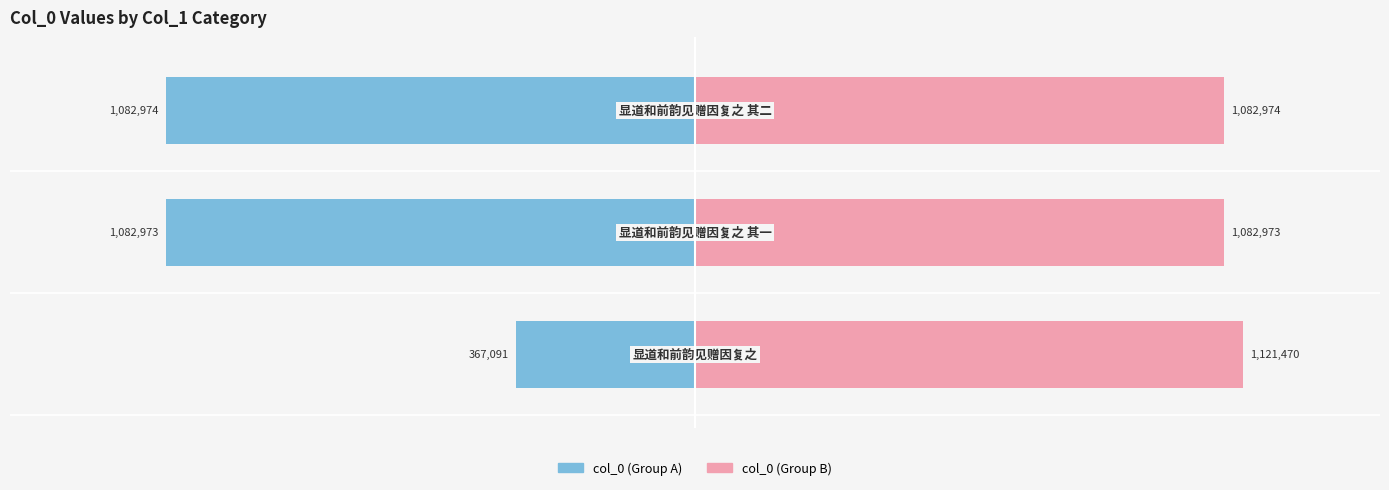

What is the value of the col_0 (Group A) bar at the 2nd from the left?

-1082973